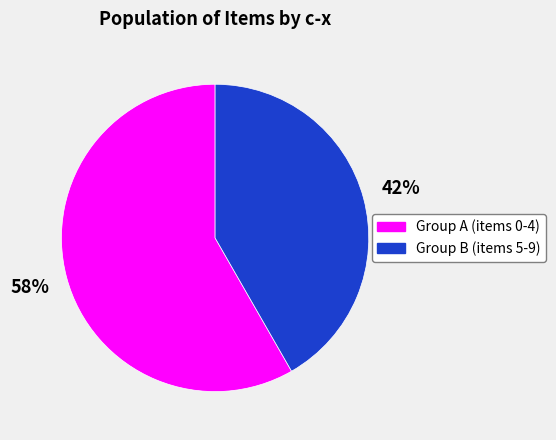

Which slice is the largest?

Group A (items 0-4)